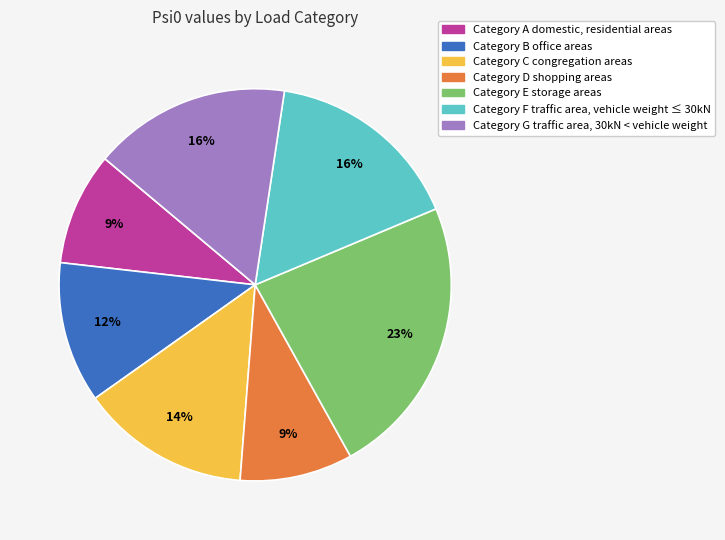

Count the number of slices in the pie.

7